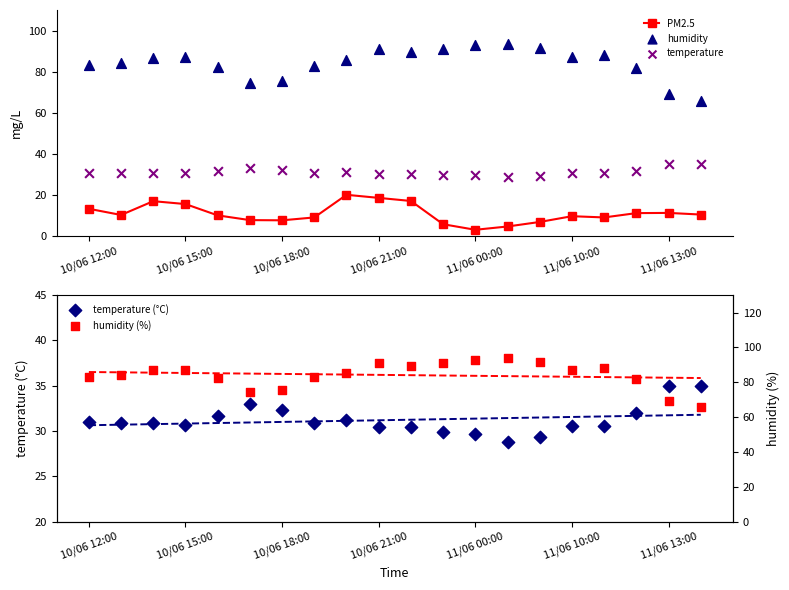

True or false: PM2.5 has a value of 30.0 at 10/06 21:00.

False